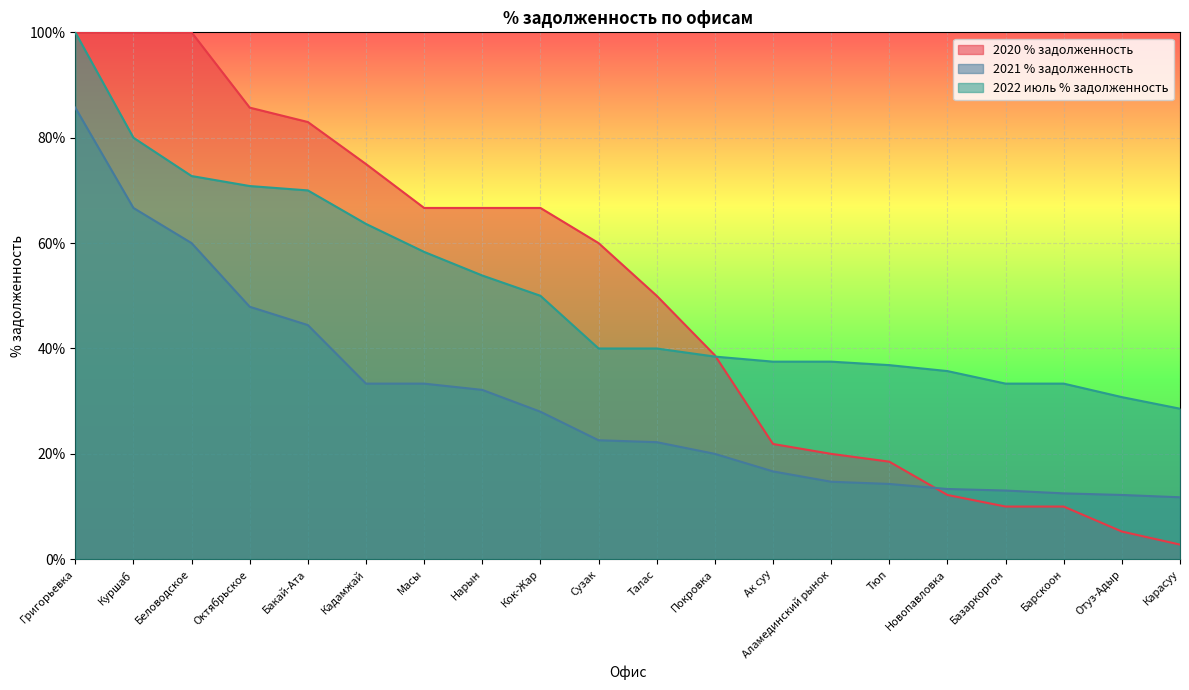

Which category has the lowest value in the 2022 июль % задолженность series?

Карасуу